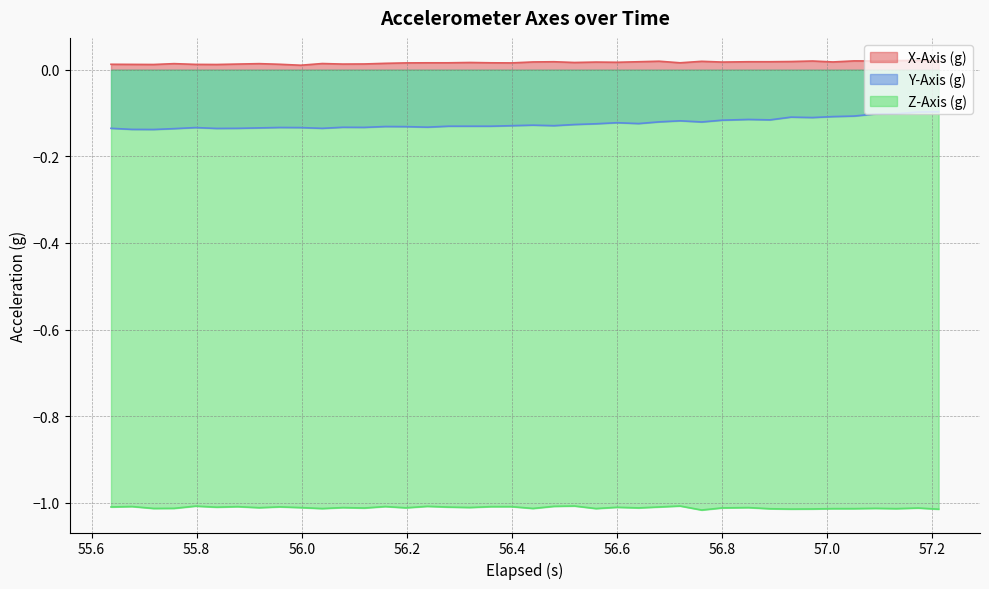

True or false: Y-Axis (g) and X-Axis (g) intersect in this chart.

False